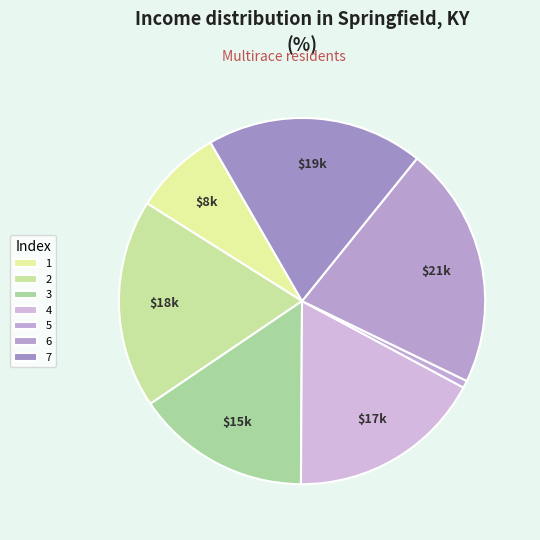

Does any single category account for the majority?

No